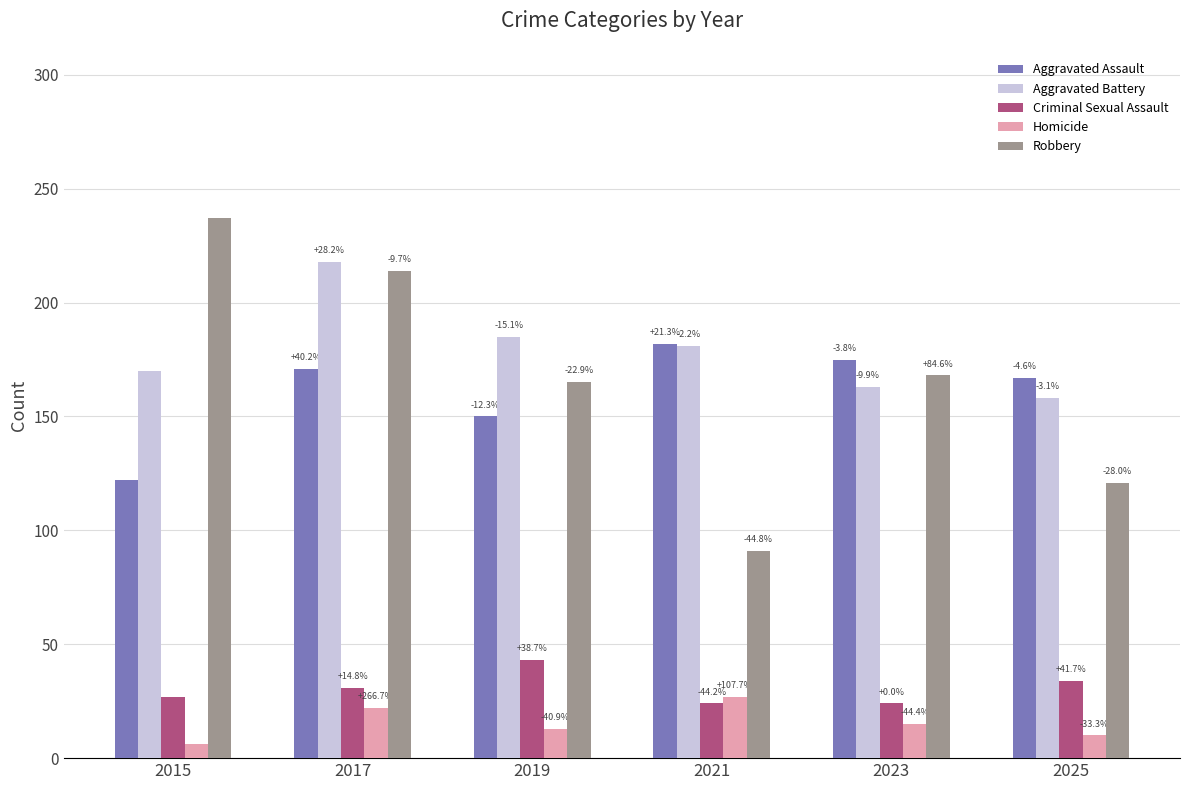

Is the value of Robbery at 2023 greater than the value of Criminal Sexual Assault at 2015?

Yes